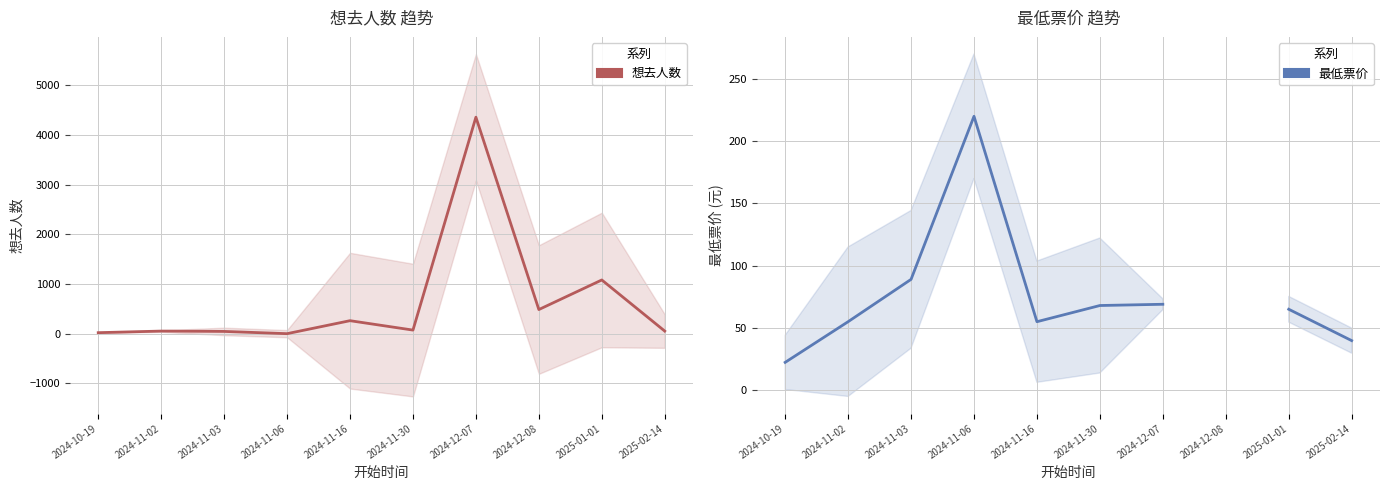

What is the sum of the 想去人数 values at 2024-10-19 and 2025-02-14?

76.0